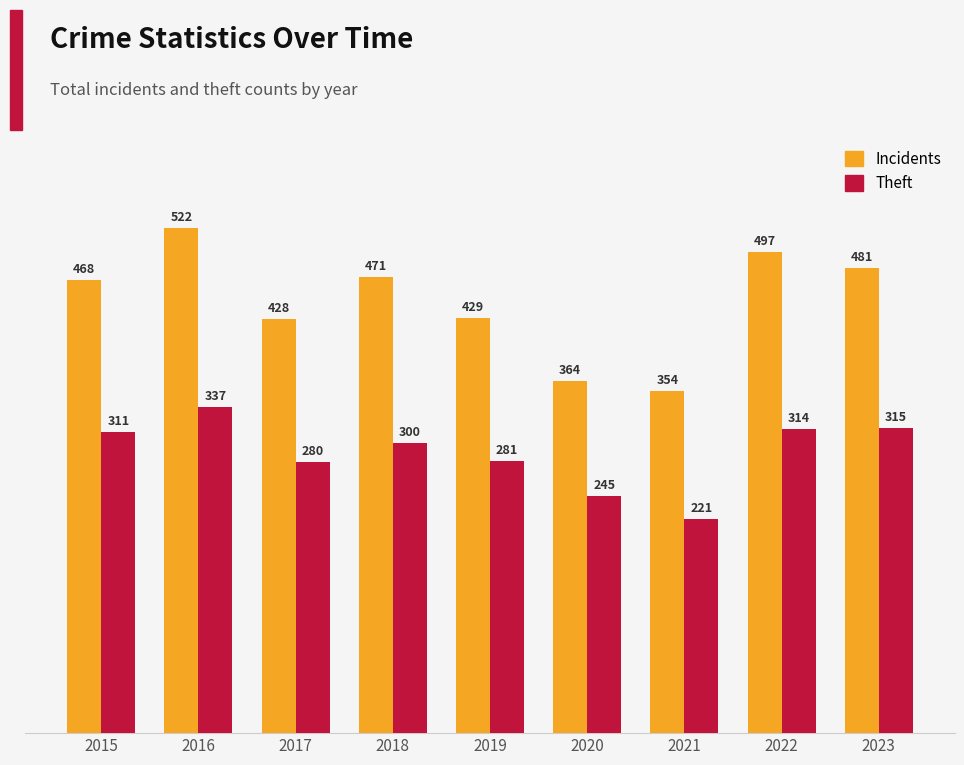

Is it true that Theft equals 485 at 2015?

False